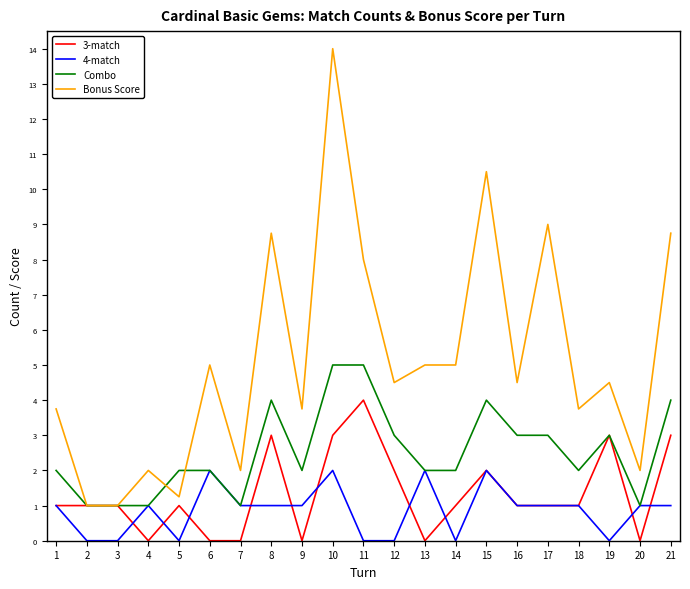

At which category is the sum across all series the highest?

10